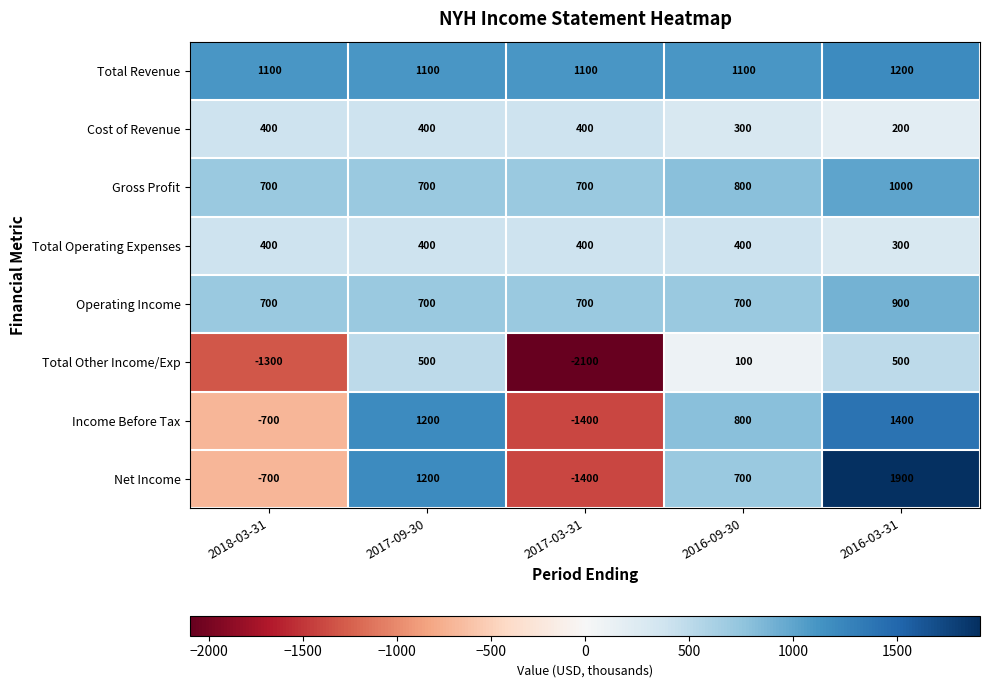

Which series has the largest total across all categories?

Total Revenue